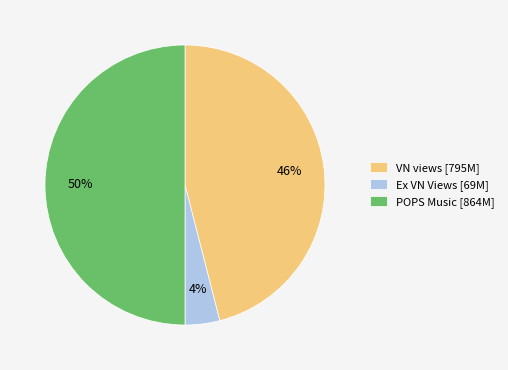

Do Ex VN Views [69M] and POPS Music [864M] together represent more than half of the pie?

Yes